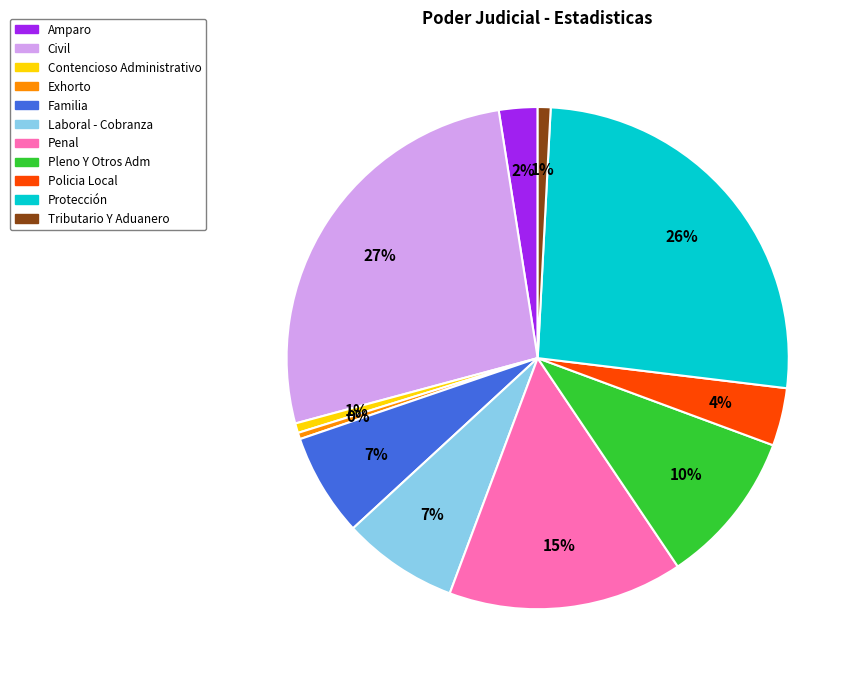

Is it true that Contencioso Administrativo is 11% of the pie?

False